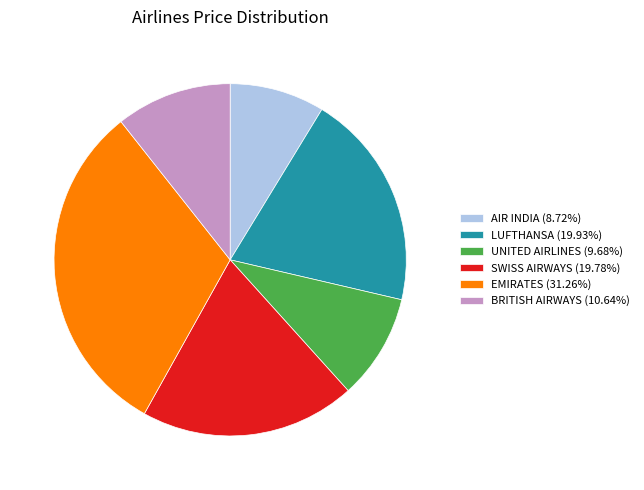

Which category has the smallest portion of the pie?

AIR INDIA